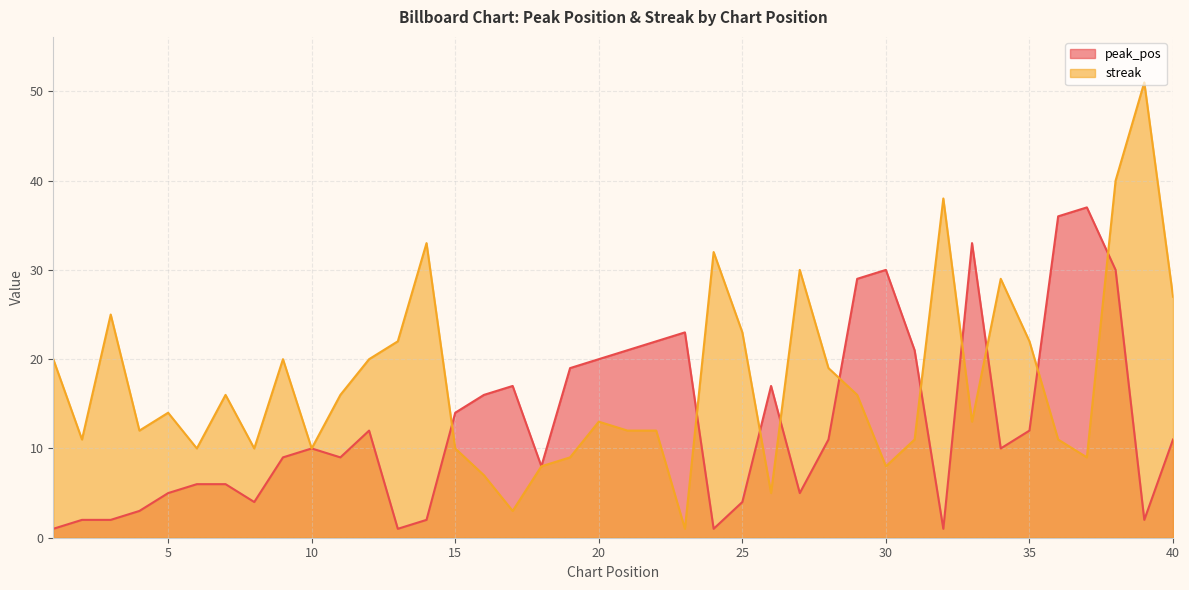

What is the spread (max minus min) of values at 7?

10